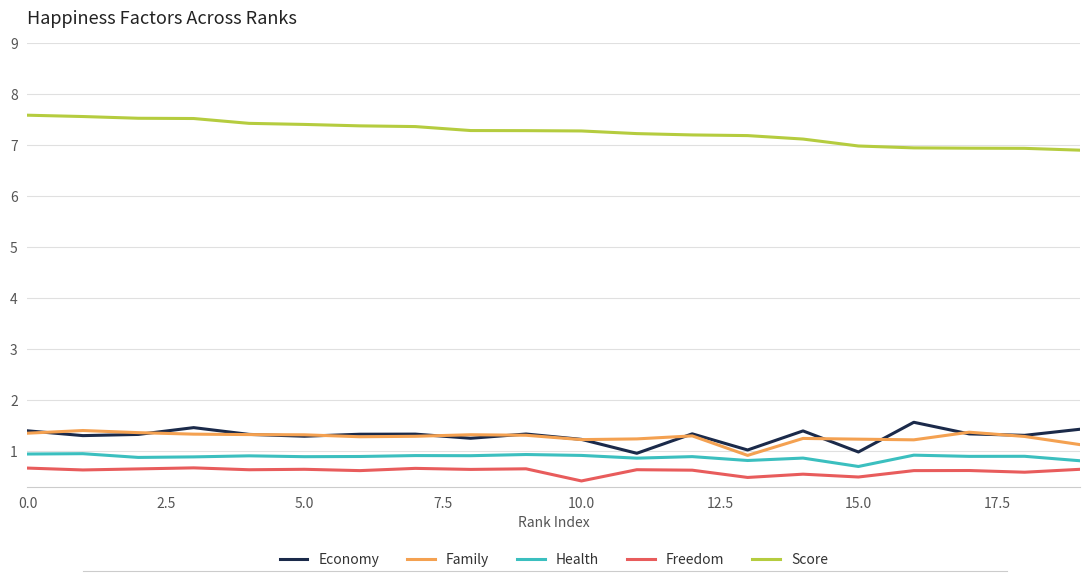

Which series has the largest total across all categories?

Score